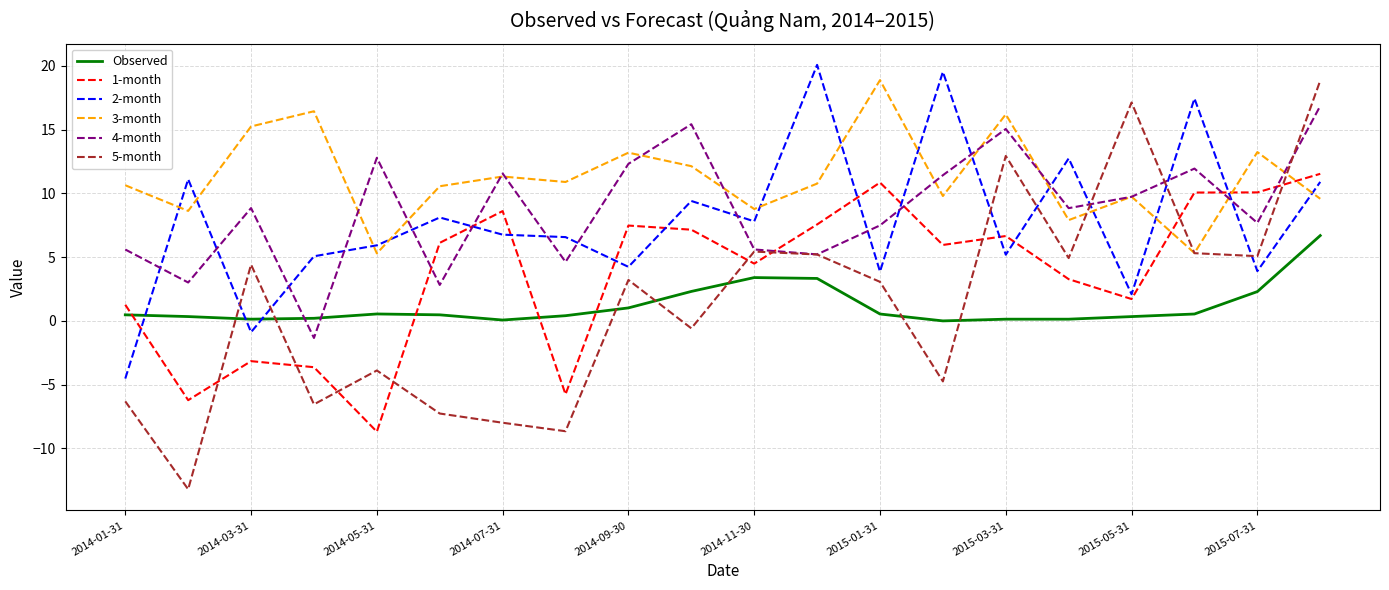

After their last crossing, which series has the higher values: 4-month or Observed?

4-month